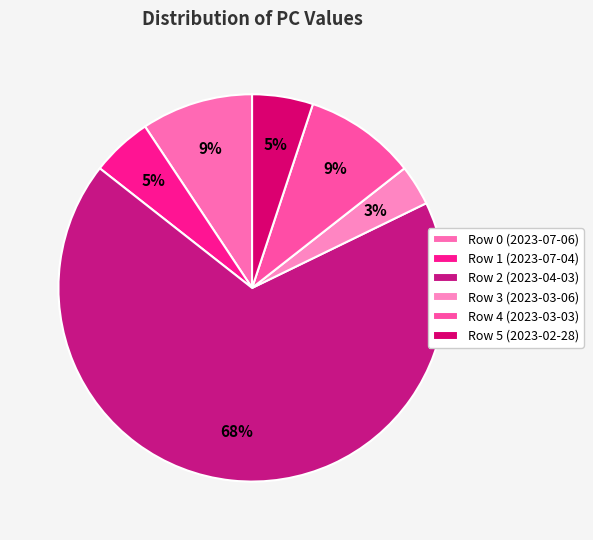

What is the change in value from Row 2 (2023-04-03) to Row 3 (2023-03-06)?

-76